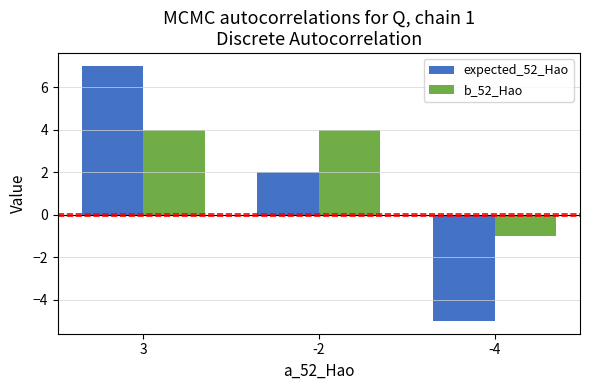

List the series in order of their overall mean, lowest first.

expected_52_Hao, b_52_Hao